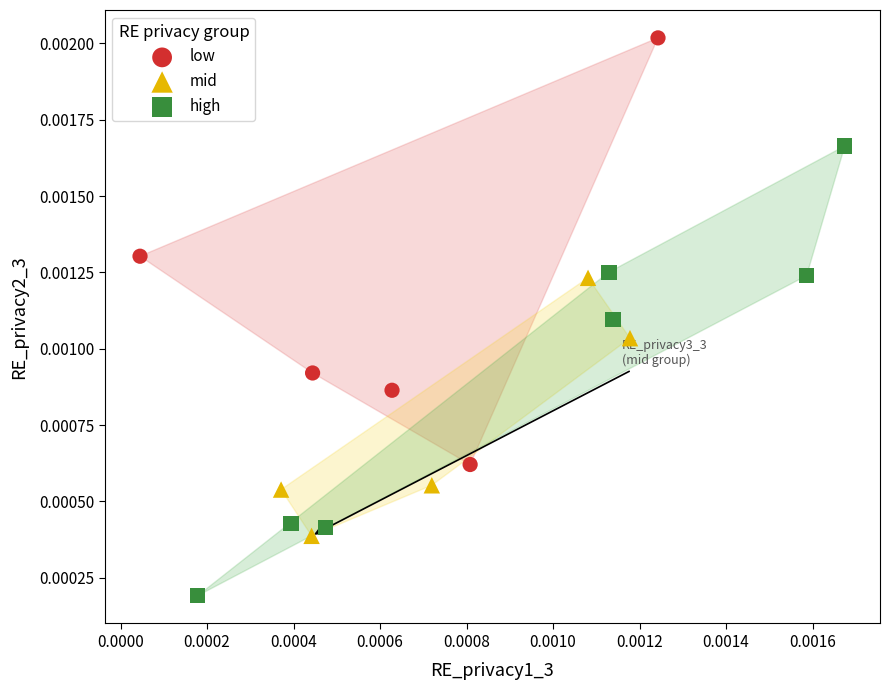

Which series reaches the maximum Y coordinate?

low